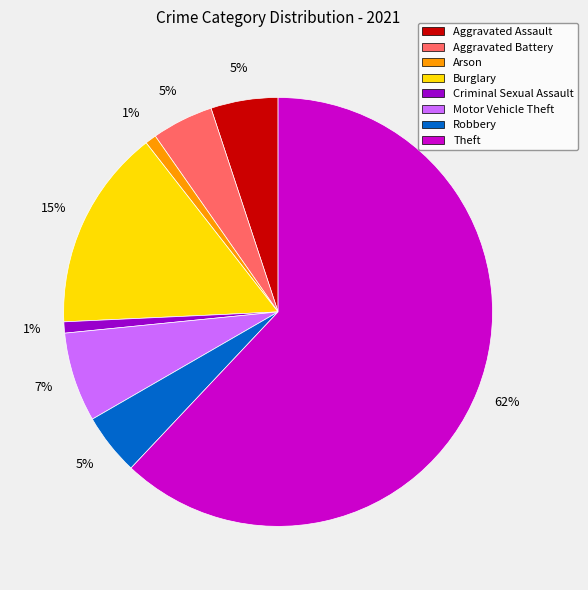

What is the largest slice in the pie chart?

Theft